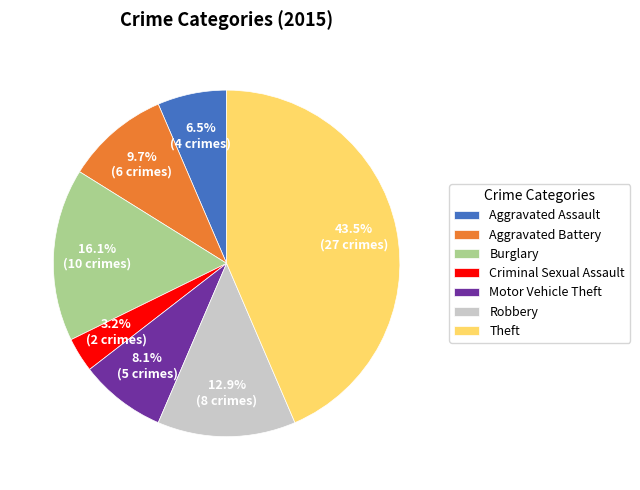

How much of the chart is everything except Motor Vehicle Theft?

91.9%